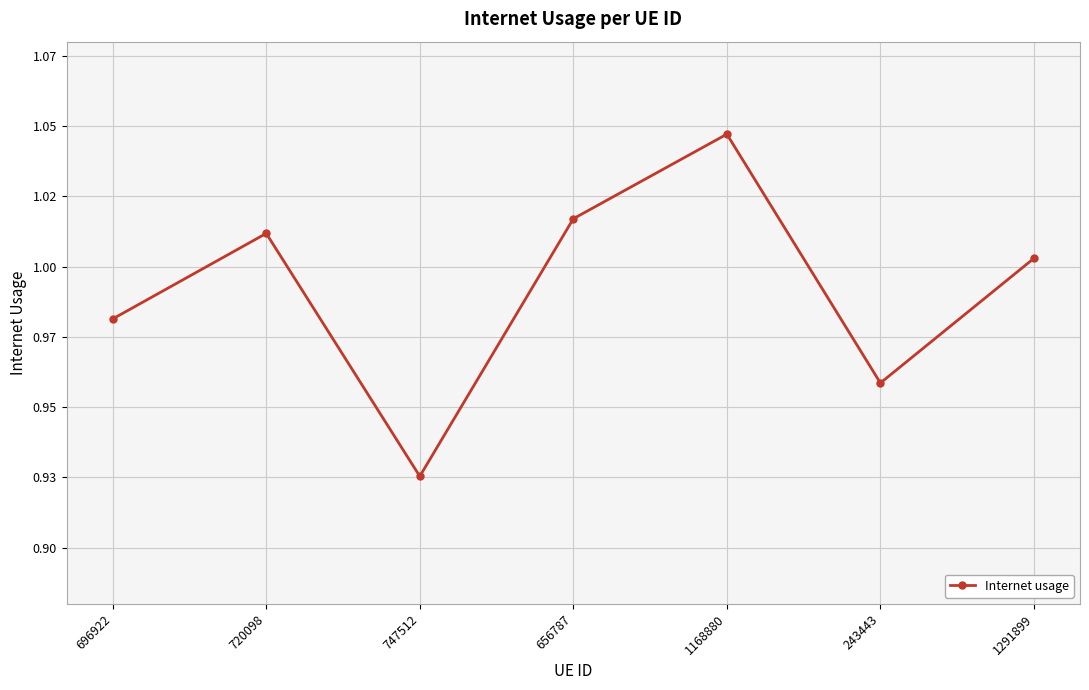

Rank the categories by value from lowest to highest.

747512, 243443, 696922, 1291899, 720098, 656787, 1168880